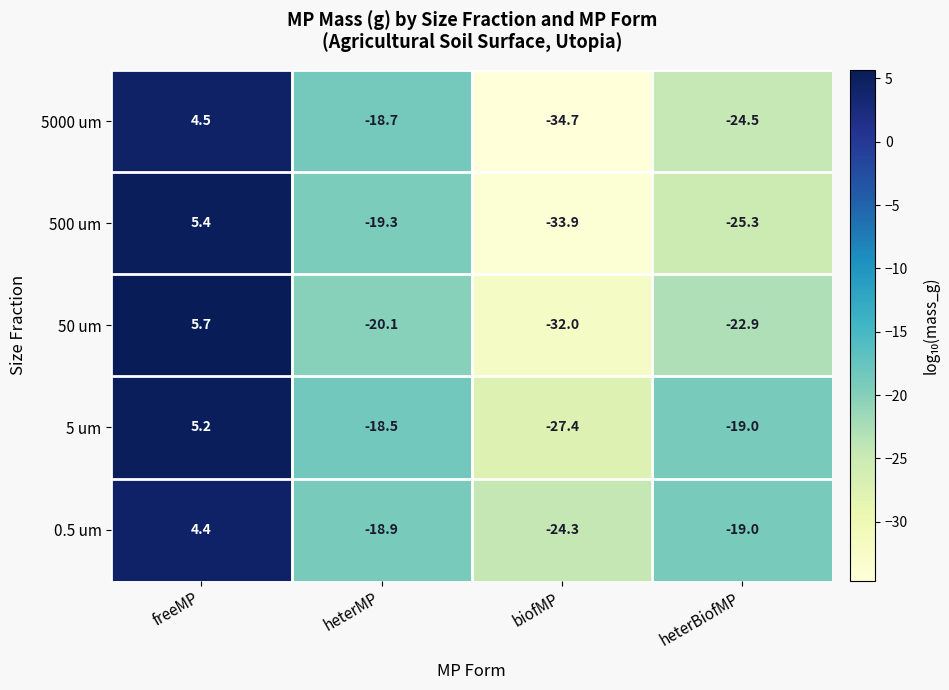

Reading left to right, transcribe all the data shown in this chart.

5000 um: 4.5	-18.7	-34.7	-24.5
500 um: 5.4	-19.3	-33.9	-25.3
50 um: 5.7	-20.1	-32.0	-22.9
5 um: 5.2	-18.5	-27.4	-19.0
0.5 um: 4.4	-18.9	-24.3	-19.0